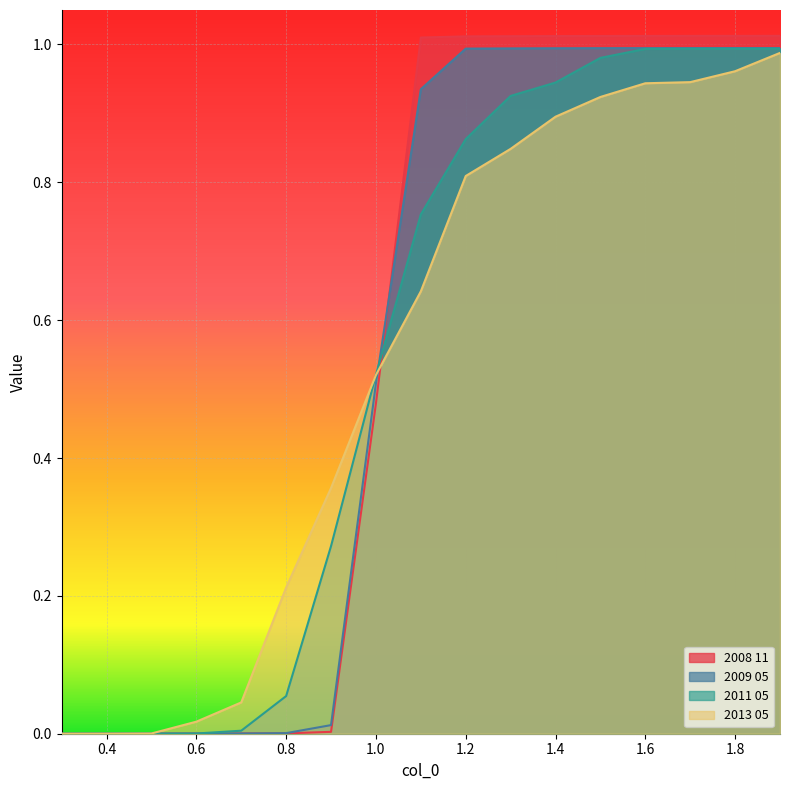

Rank the series by their average value, from highest to lowest.

2008 11, 2009 05, 2011 05, 2013 05